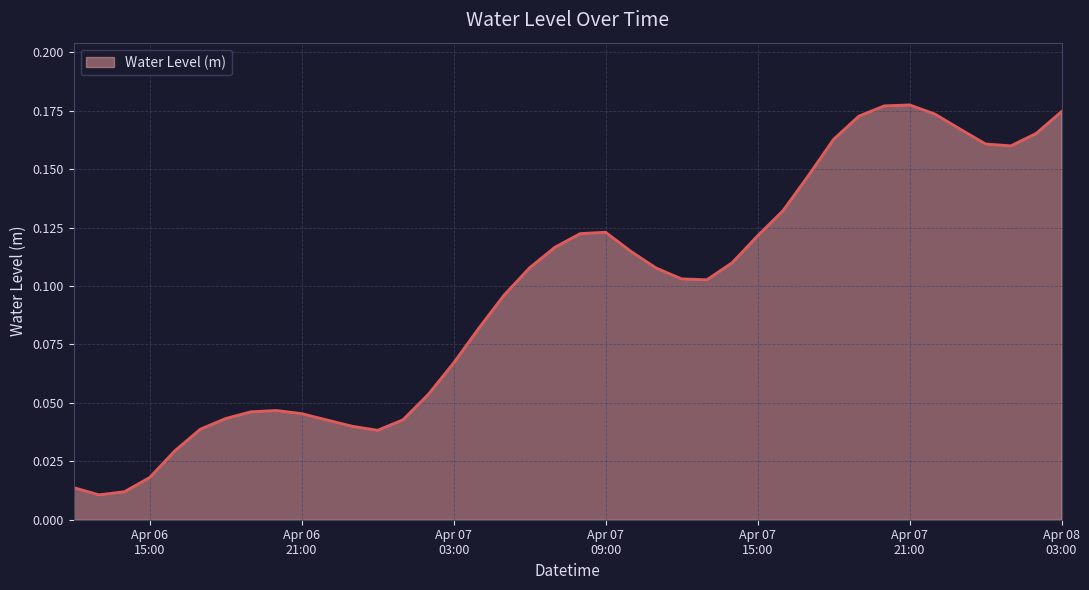

True or false: the data has more than 0 interior local peaks.

True